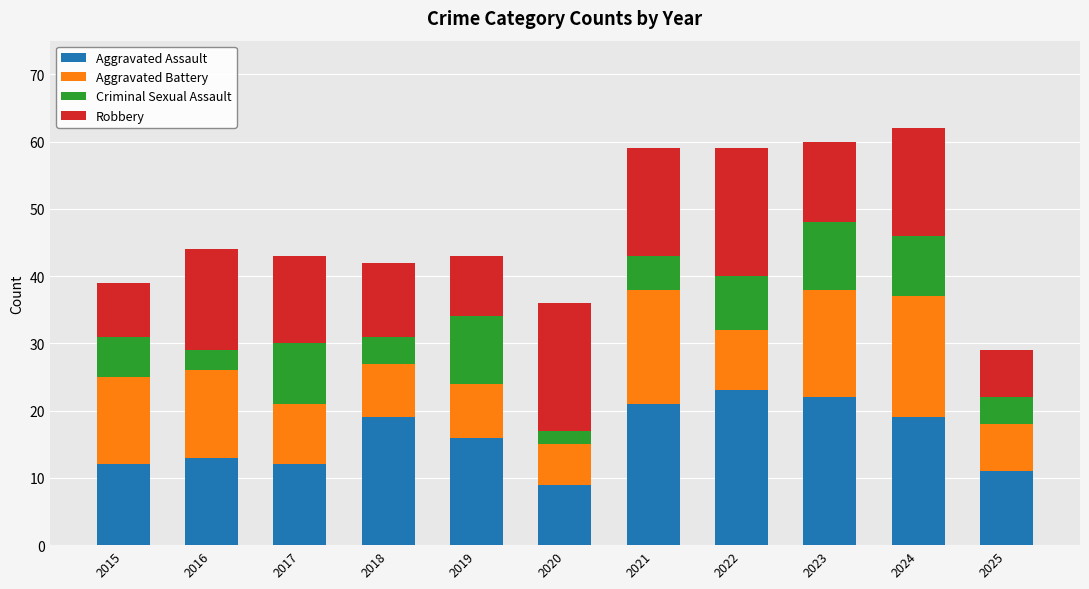

What is the lowest value of the Aggravated Assault series?

9